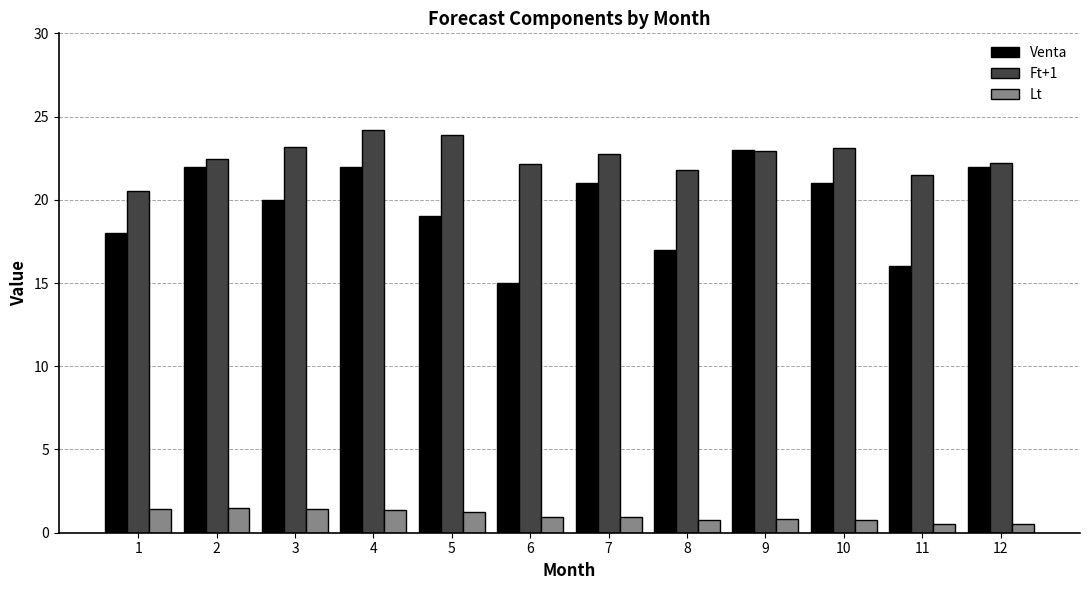

What is the value of the Ft+1 bar at the 6th from the left?

22.2